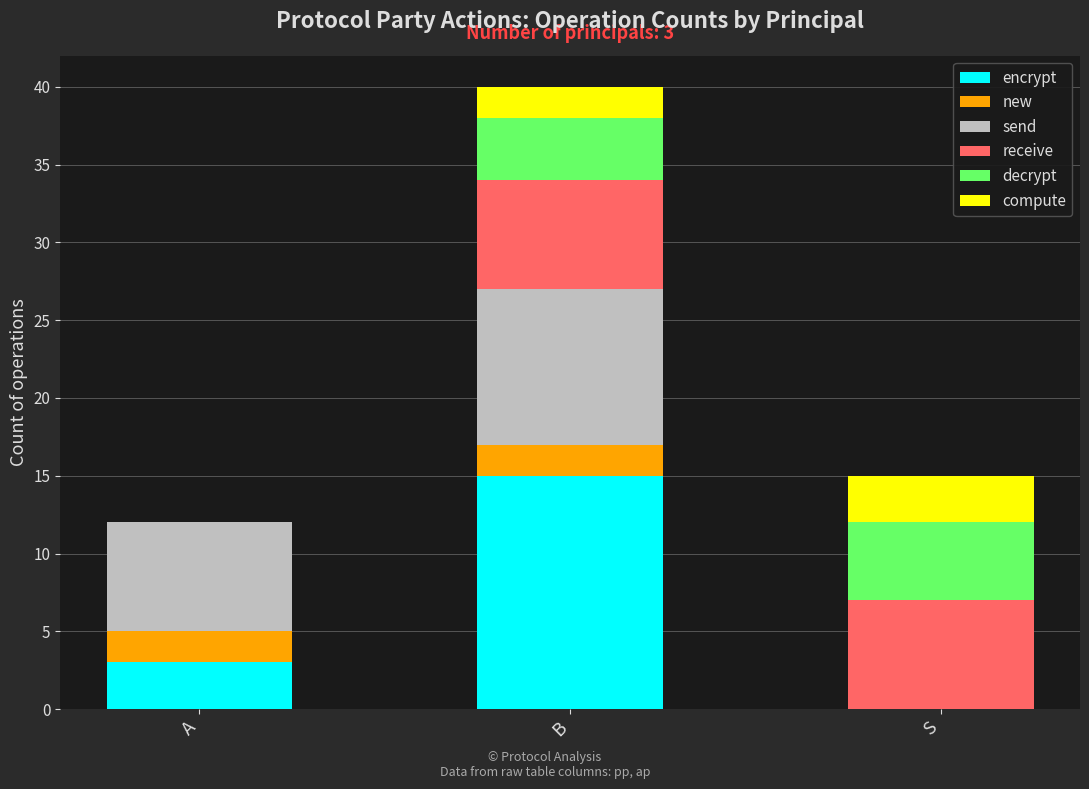

The value of encrypt at B is 8. True or false?

False